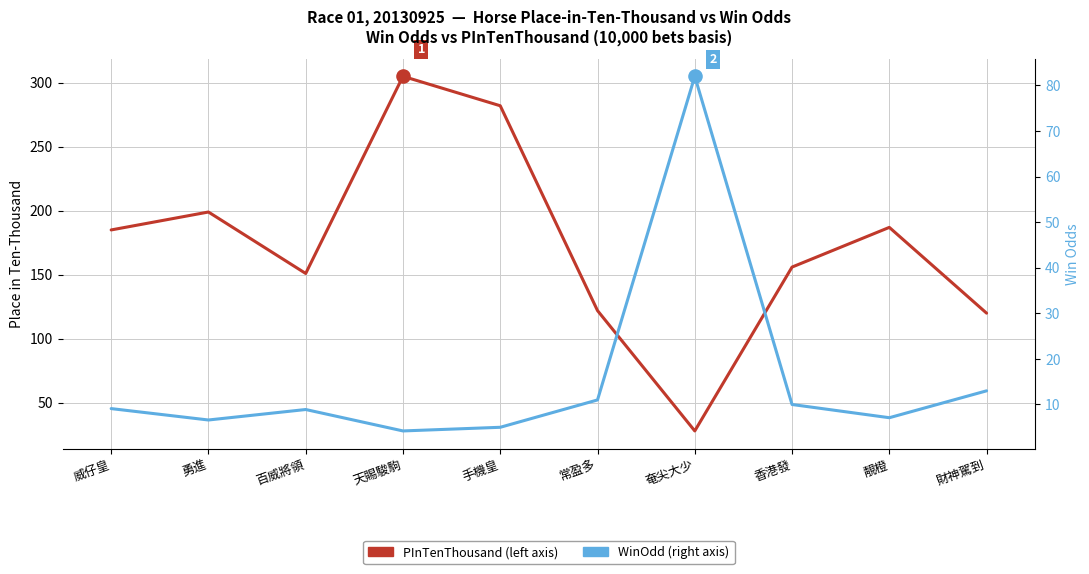

Which series contains the lowest Y value?

WinOdd